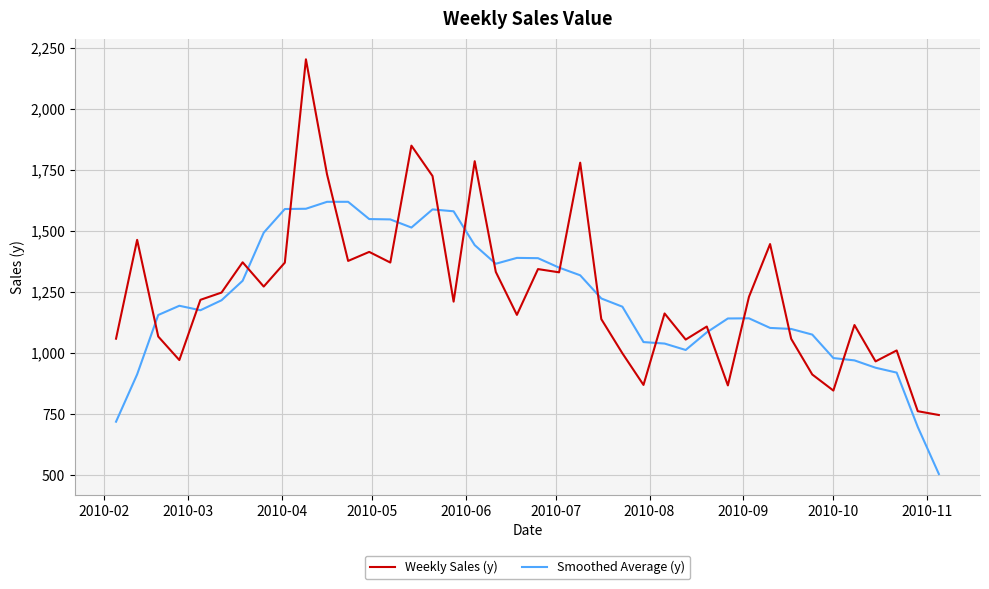

List the series in order of their peak value, highest first.

Weekly Sales (y), Smoothed Average (y)